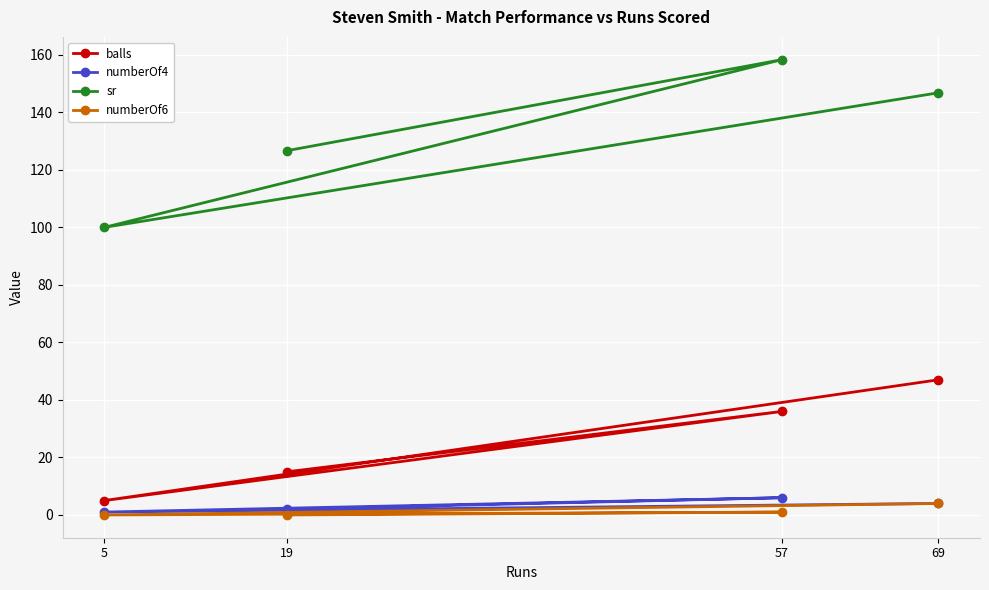

At which label does numberOf6 first exceed 1?

69